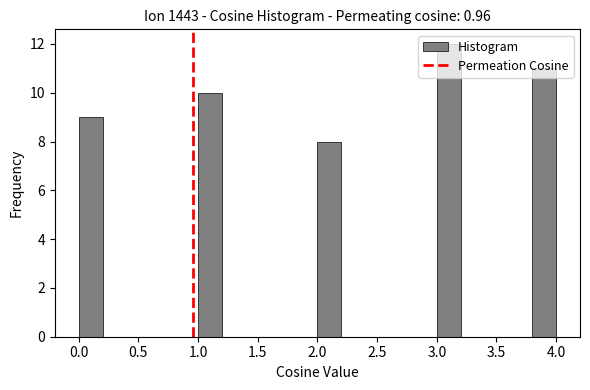

Which range on the x-axis has the tallest bar?

3.0 to 3.2